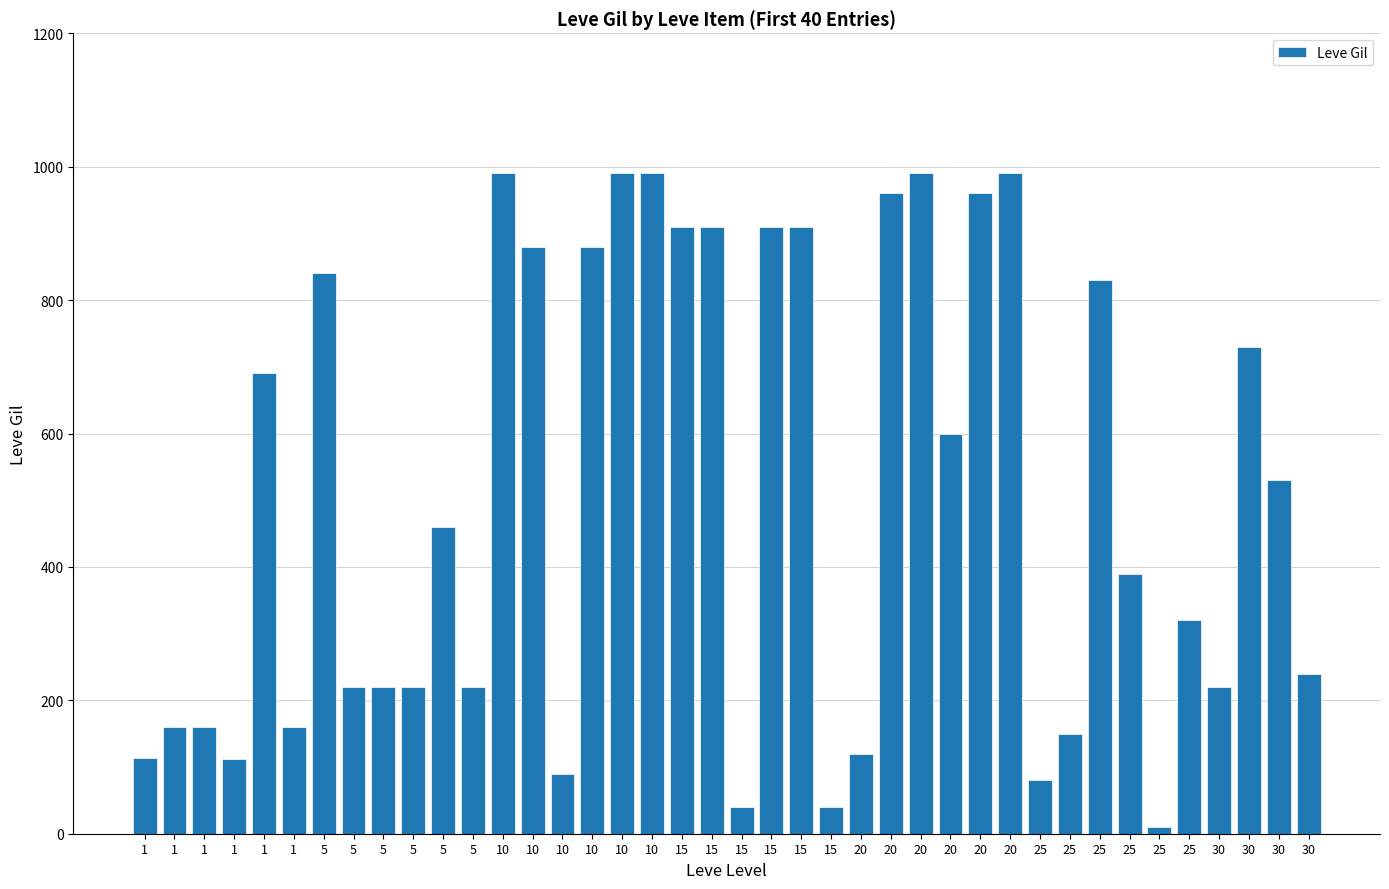

List the labels in order of value, smallest first.

25, 15, 15, 25, 10, 1, 1, 20, 25, 1, 1, 1, 5, 5, 5, 5, 30, 30, 25, 25, 5, 30, 20, 1, 30, 25, 5, 10, 10, 15, 15, 15, 15, 20, 20, 10, 10, 10, 20, 20